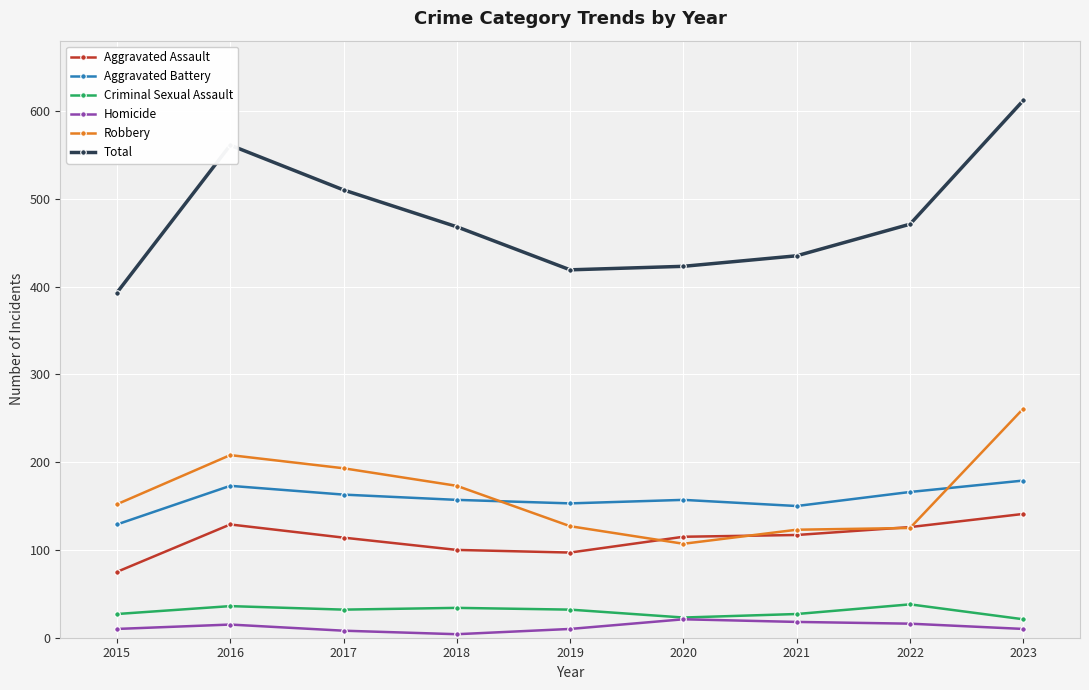

List the series in order of their peak value, lowest first.

Homicide, Criminal Sexual Assault, Aggravated Assault, Aggravated Battery, Robbery, Total